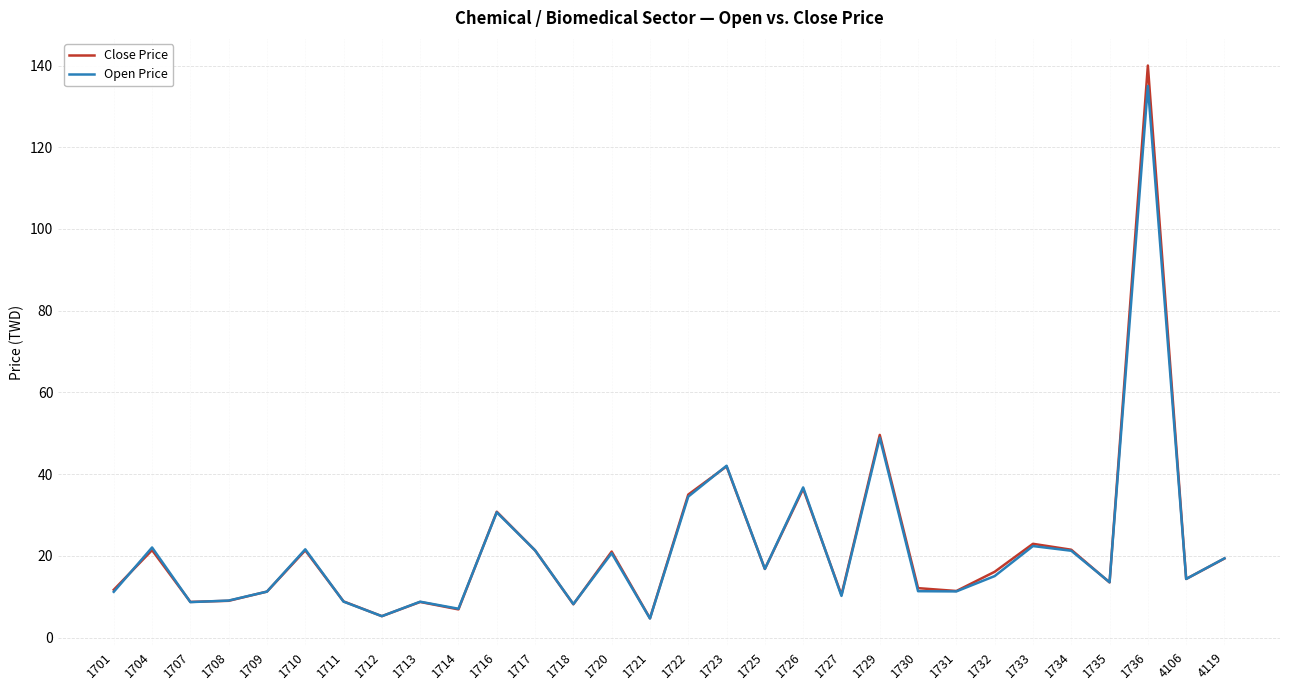

In Close Price, how many points are higher than both neighbors (excluding endpoints)?

10